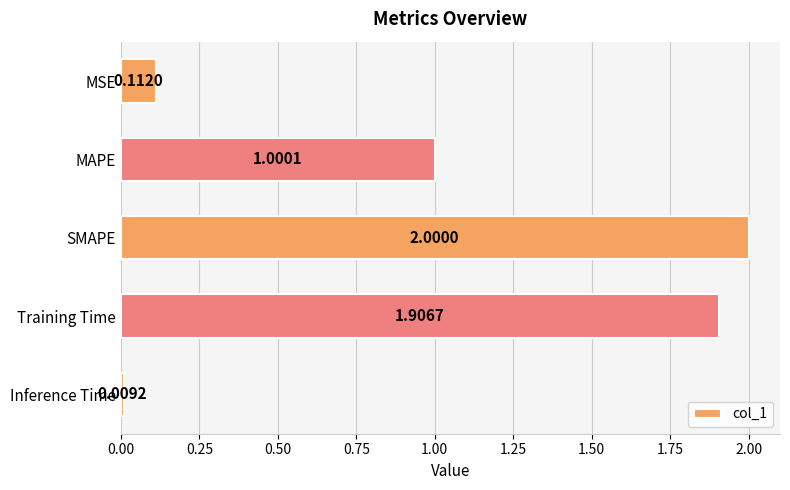

Between SMAPE and Training Time, which is larger?

SMAPE